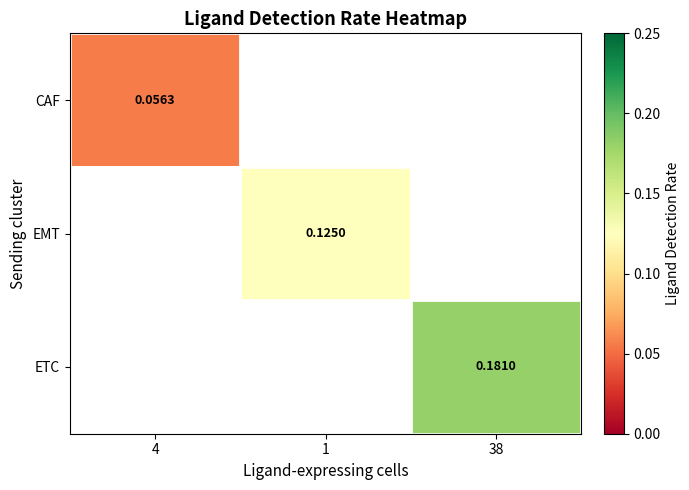

What is the highest value of the CAF series?

0.1